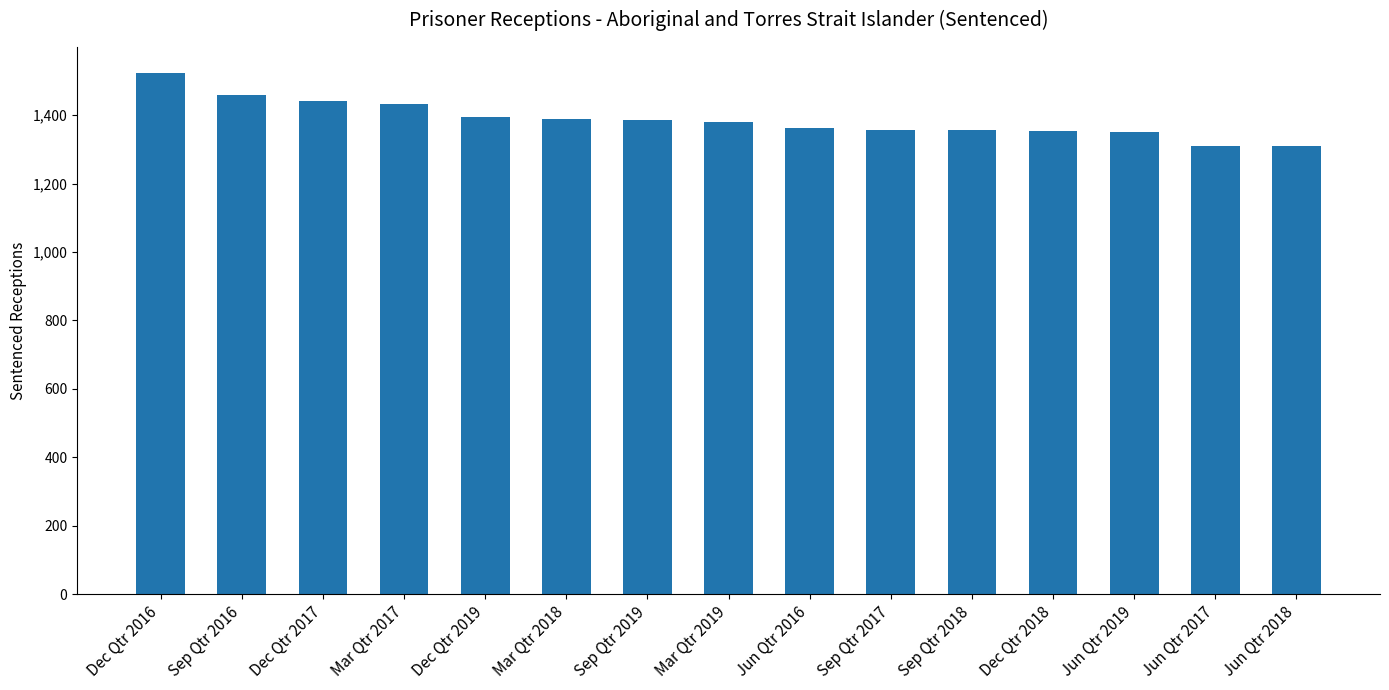

The chart shows a value of 1523 at Dec Qtr 2016. True or false?

True